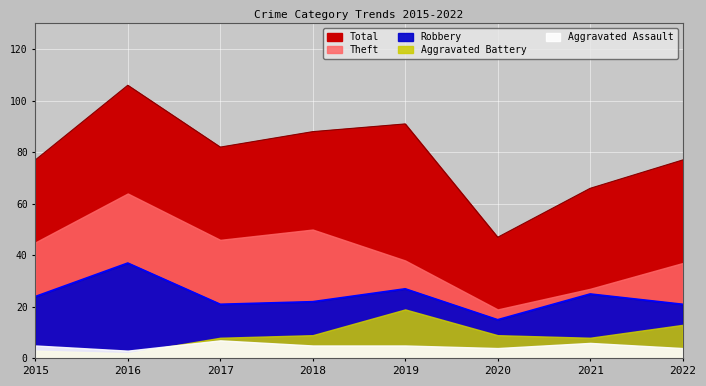

What is the difference between the maximum and minimum values in the Robbery series?

22